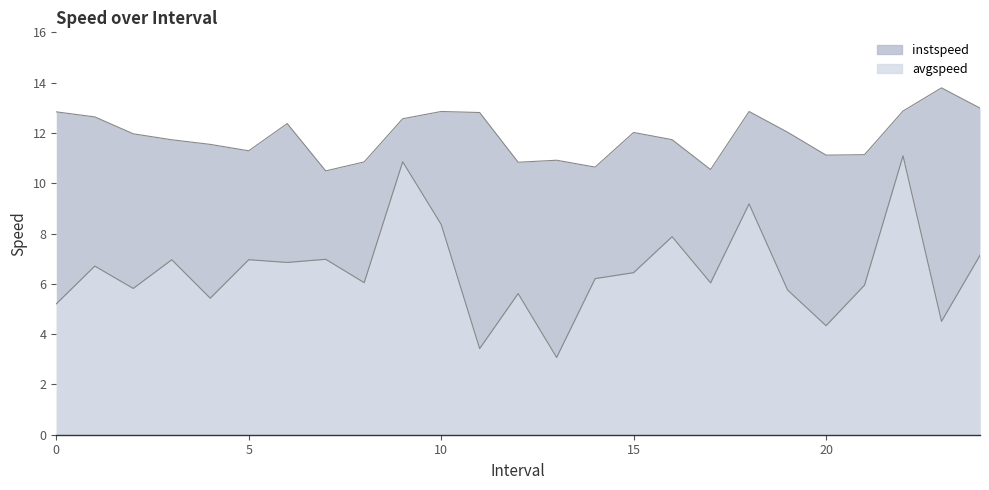

How many lines are shown in the chart?

2